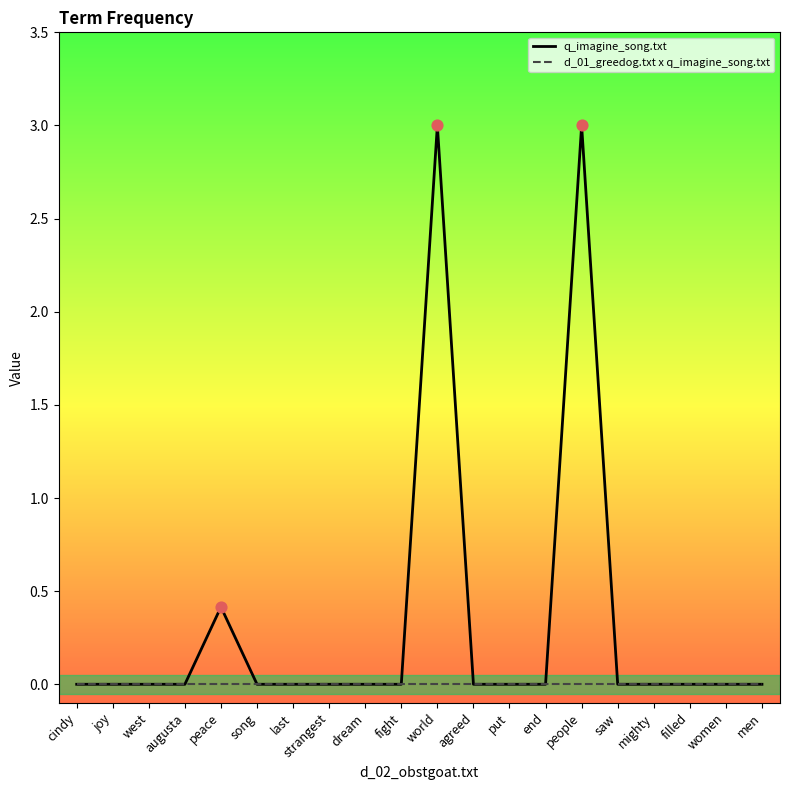

Which series changed the most between cindy and world?

q_imagine_song.txt